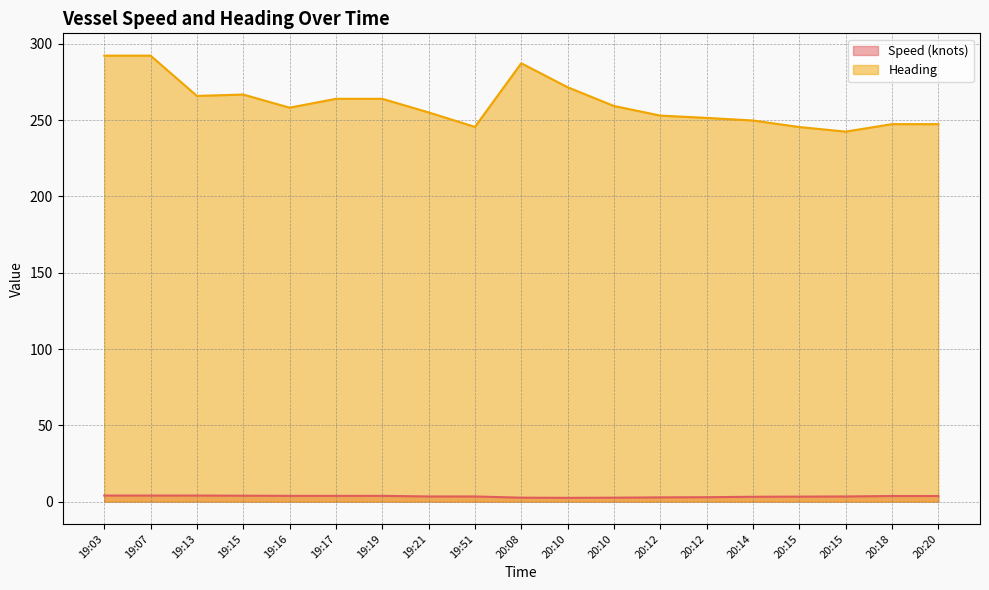

What is the value of the Heading point at the 8th from the left?

255.1